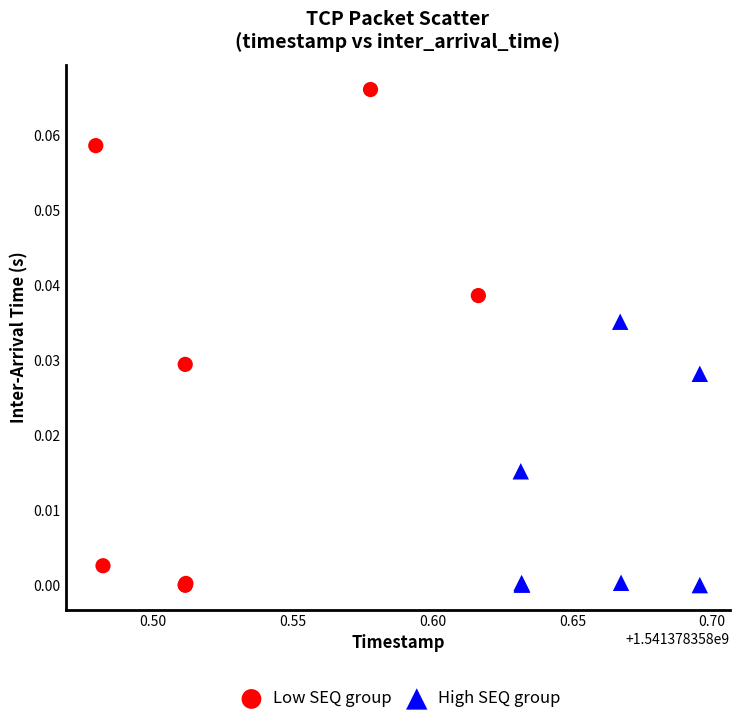

Which series reaches the maximum Y coordinate?

Low SEQ group